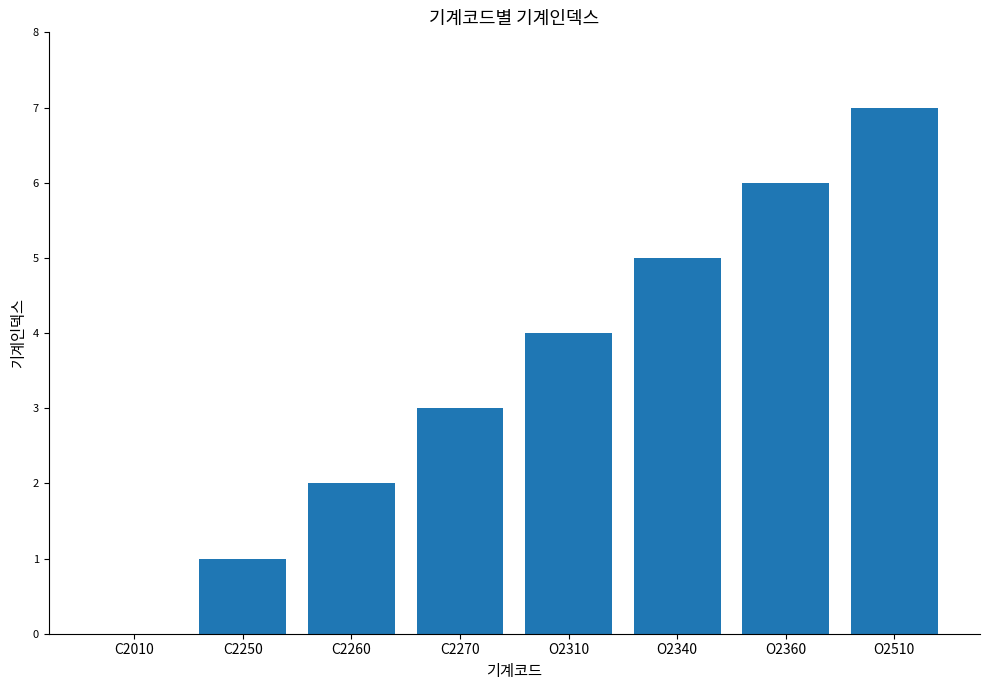

Where is the data nearest to the value 3?

C2270